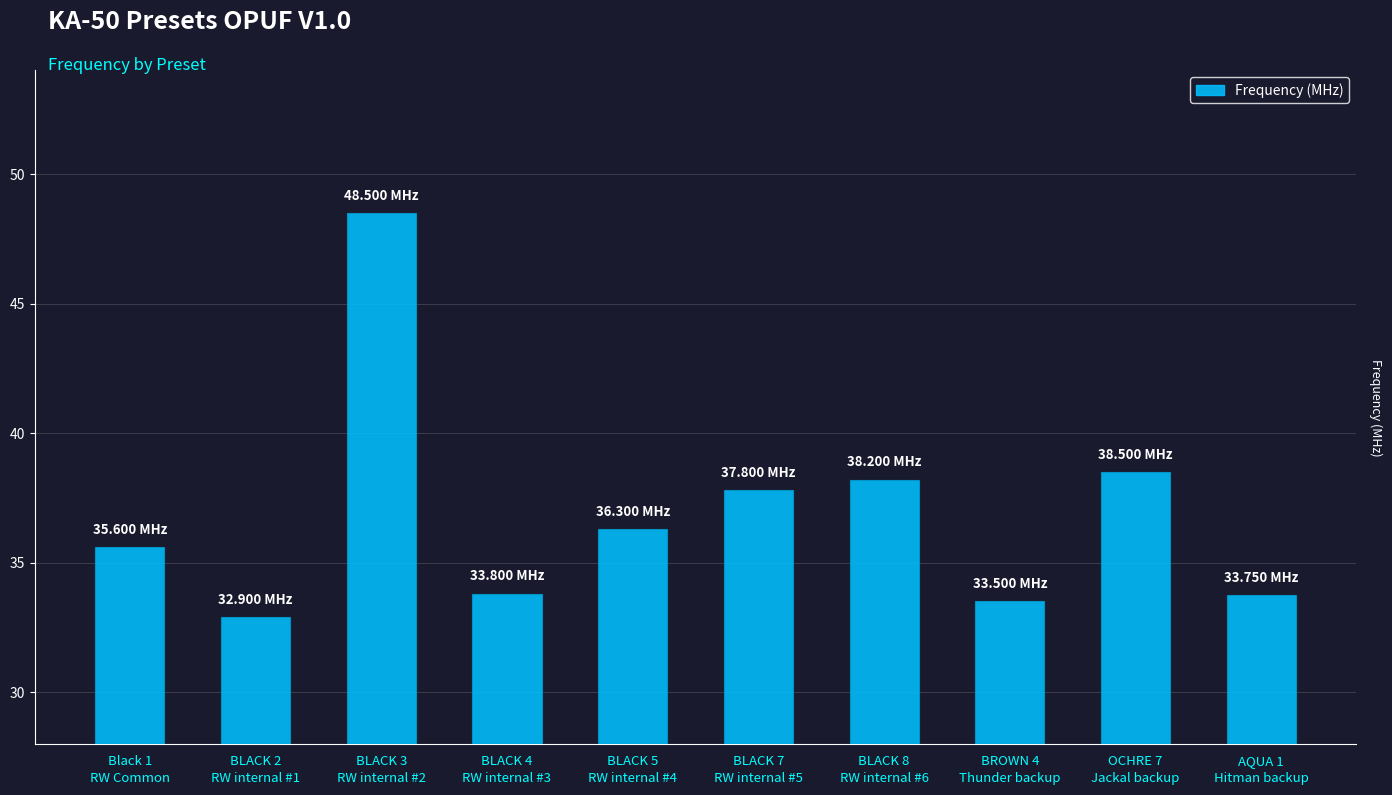

What is the label of the 8th bar from the right?

BLACK 3
RW internal #2